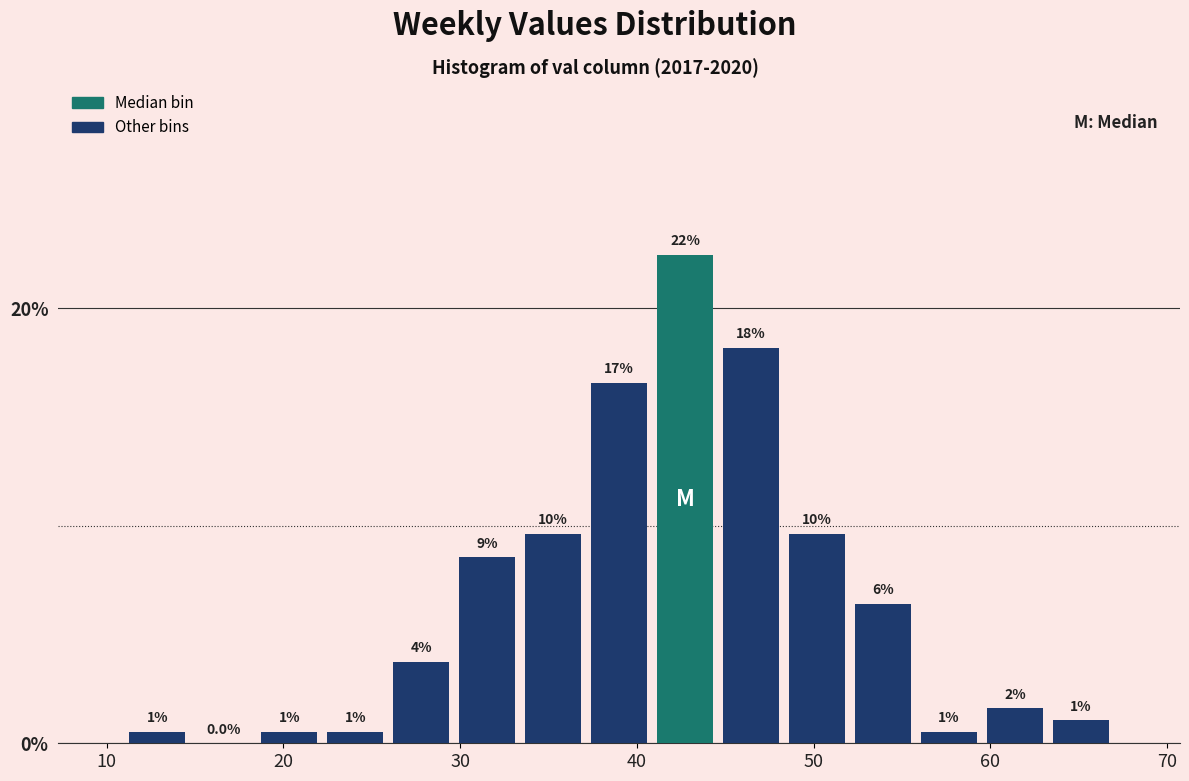

Read against the x-axis, roughly where is the centre of the tallest bar?

43